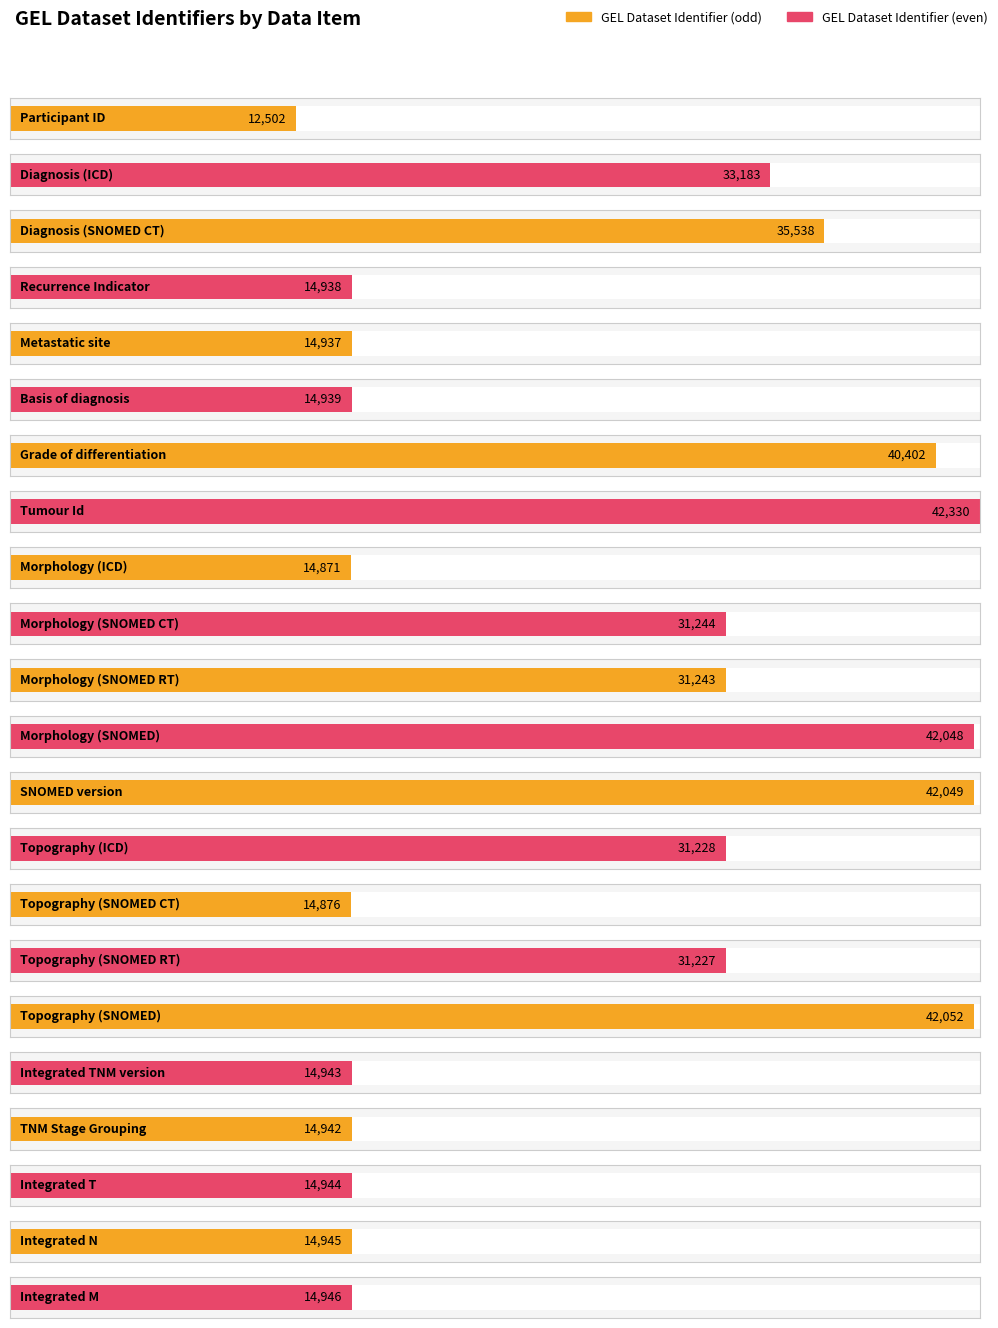

List the labels in order of value, smallest first.

Participant ID, Morphology (ICD), Topography (SNOMED CT), Metastatic site, Recurrence Indicator, Basis of diagnosis, TNM Stage Grouping, Integrated TNM version, Integrated T, Integrated N, Integrated M, Topography (SNOMED RT), Topography (ICD), Morphology (SNOMED RT), Morphology (SNOMED CT), Diagnosis (ICD), Diagnosis (SNOMED CT), Grade of differentiation, Morphology (SNOMED), SNOMED version, Topography (SNOMED), Tumour Id